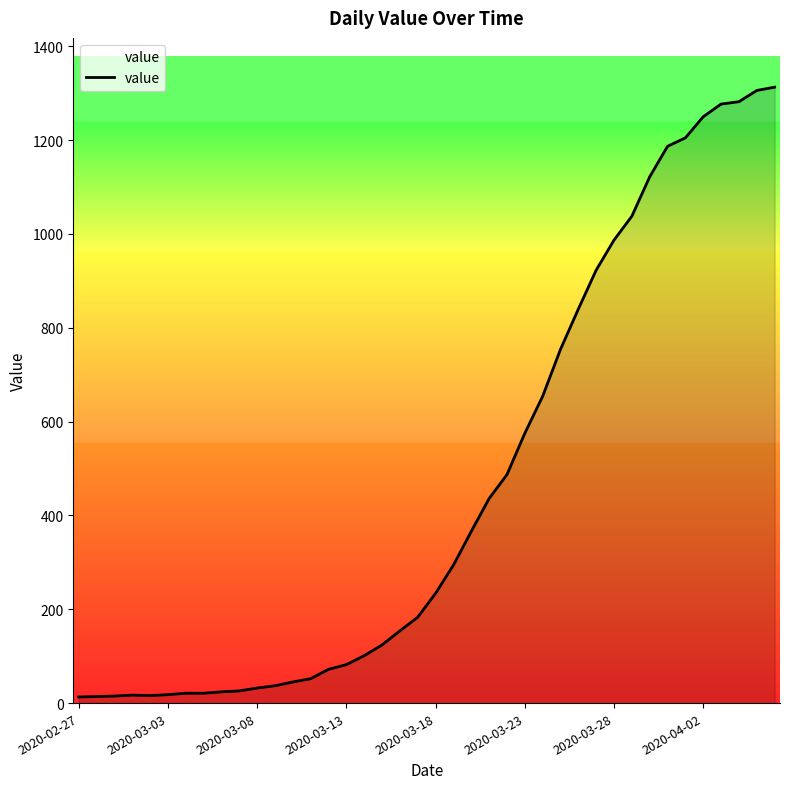

What is the difference between the maximum and minimum values?

1300